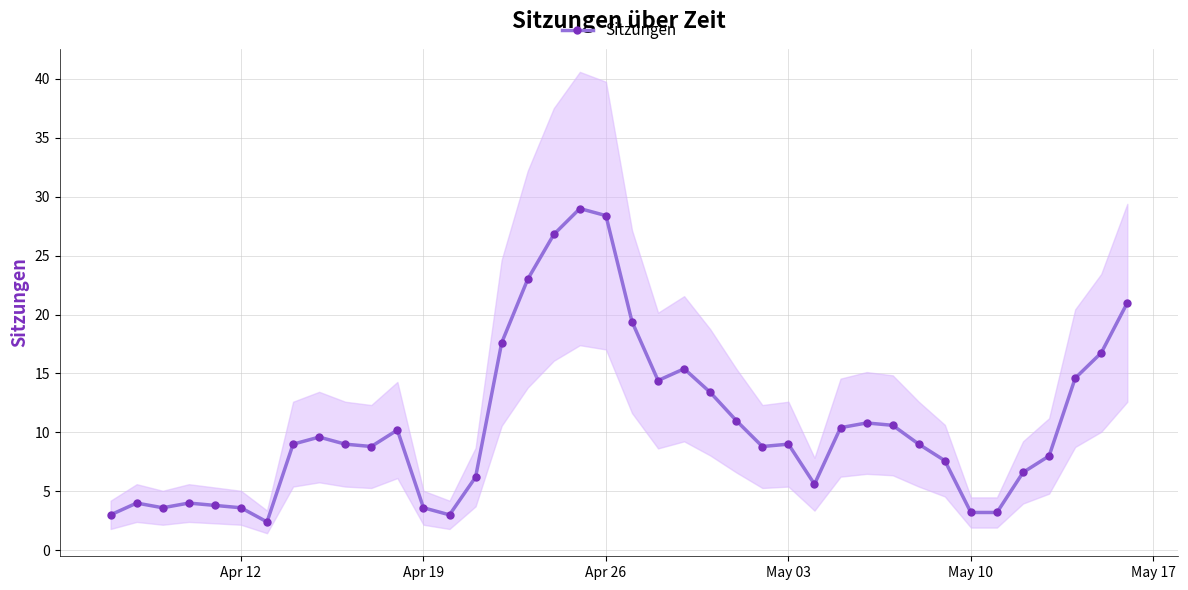

What is the difference between the maximum and second lowest values?

26.0